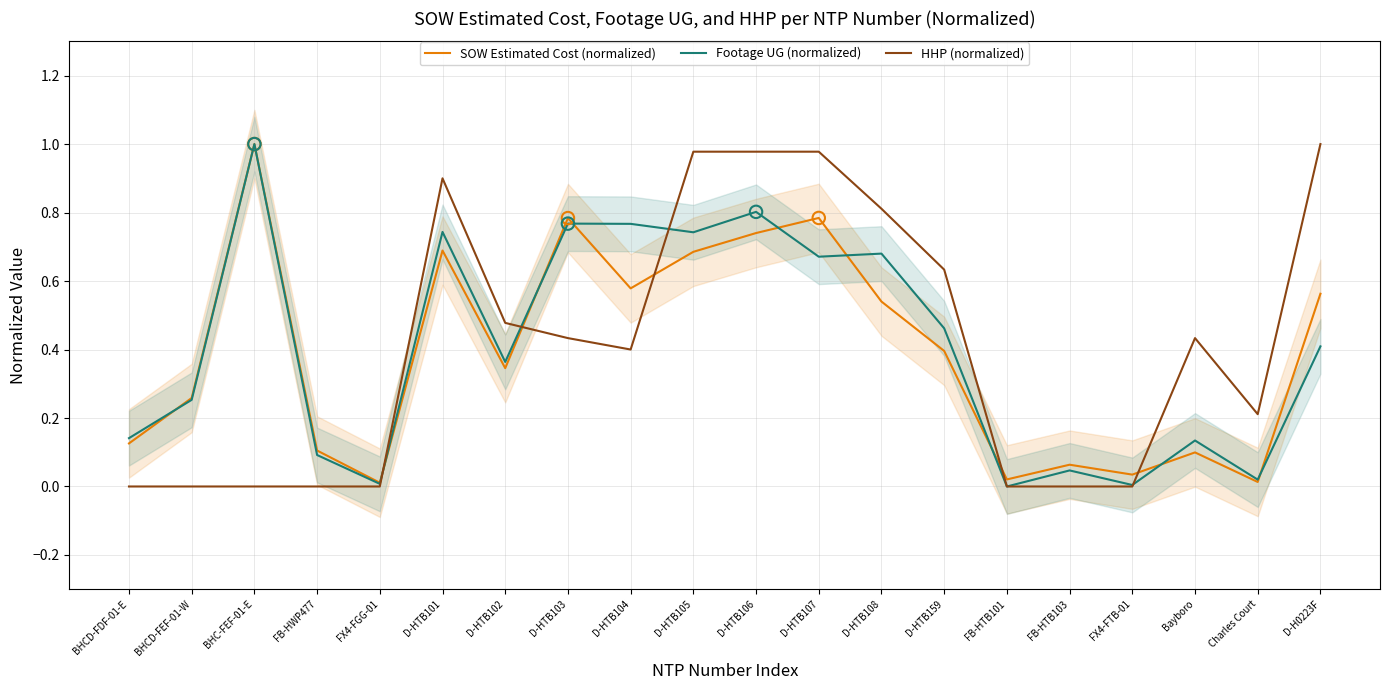

Which series has the largest total across all categories?

HHP (normalized)